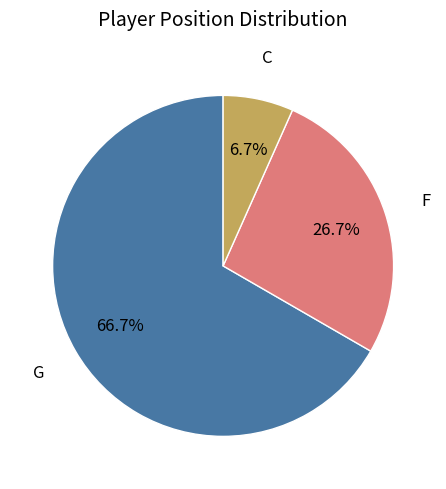

To the nearest percent, what is the average slice percentage?

33%